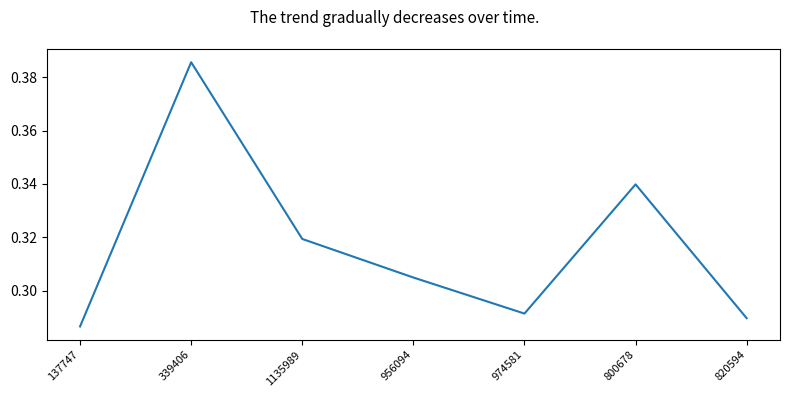

Where is the data nearest to the value 0?

137747